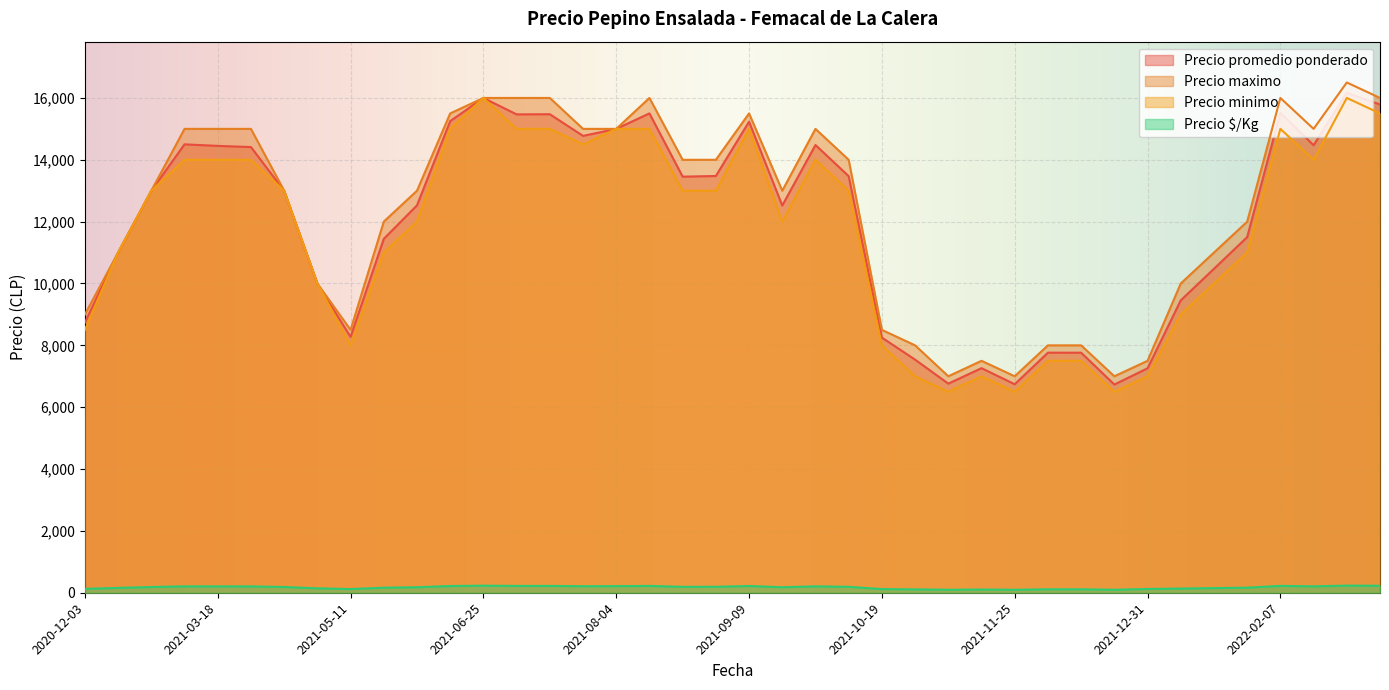

What is the difference between the Precio promedio ponderado values at 2021-03-18 and 2021-05-05?

4450